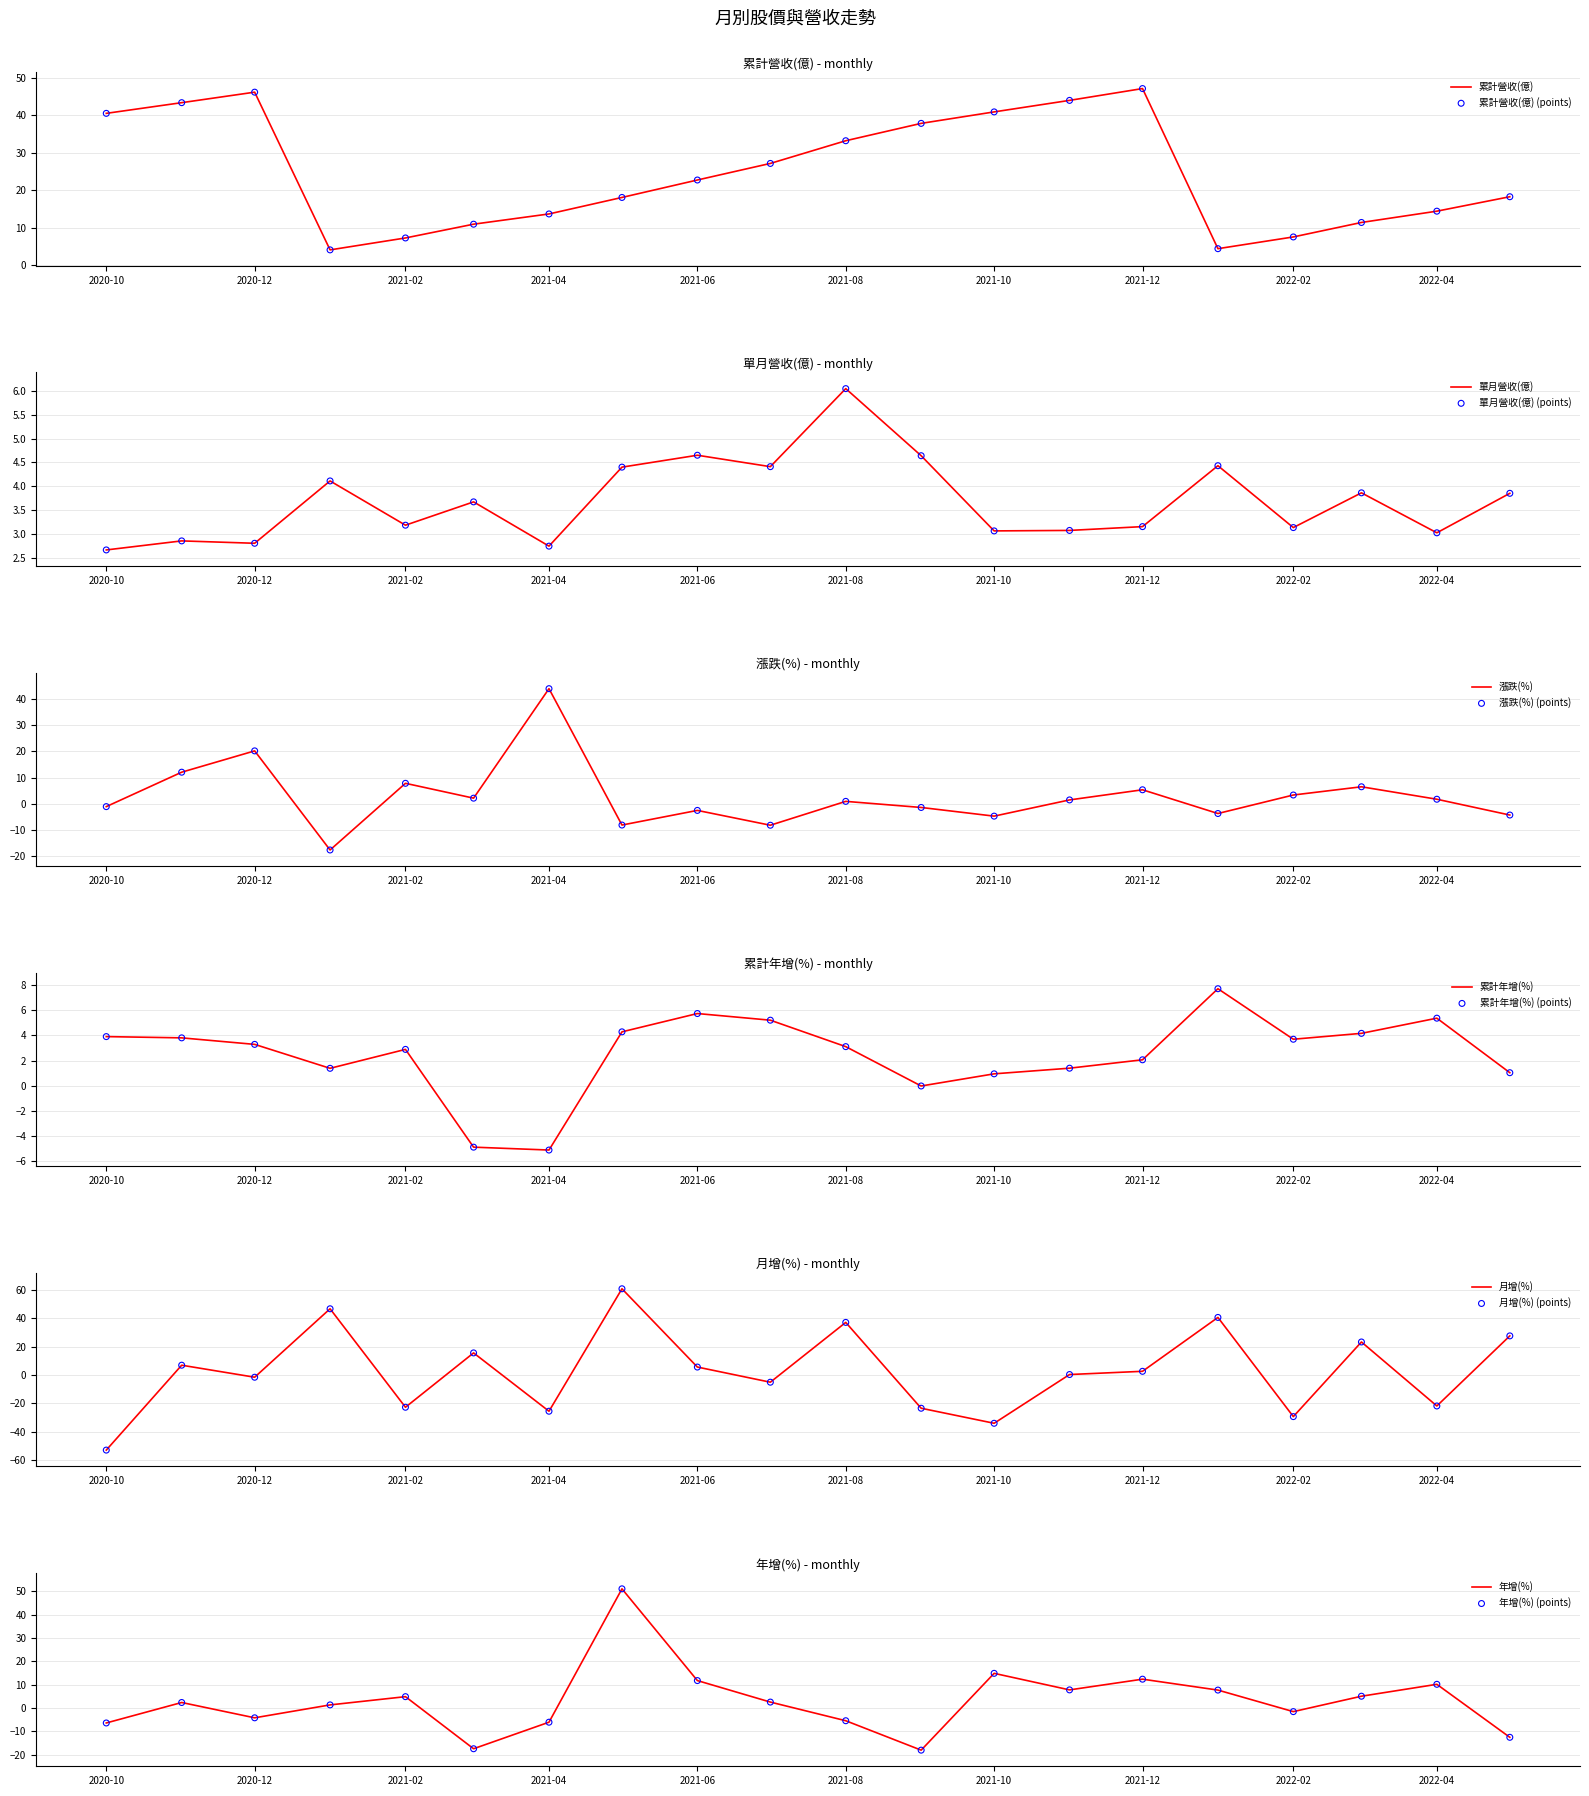

What are all the series names shown in the legend?

累計營收(億), 單月營收(億), 漲跌(%), 累計年增(%), 月增(%), 年增(%)